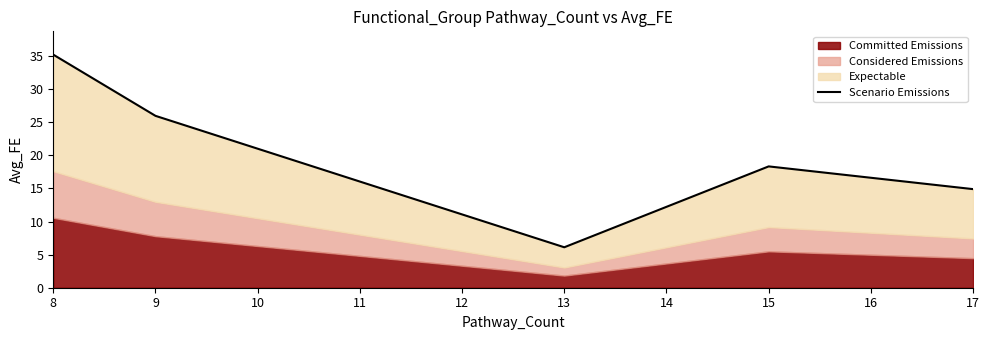

How many interior local valleys (lower than both neighbors) does the data have?

1